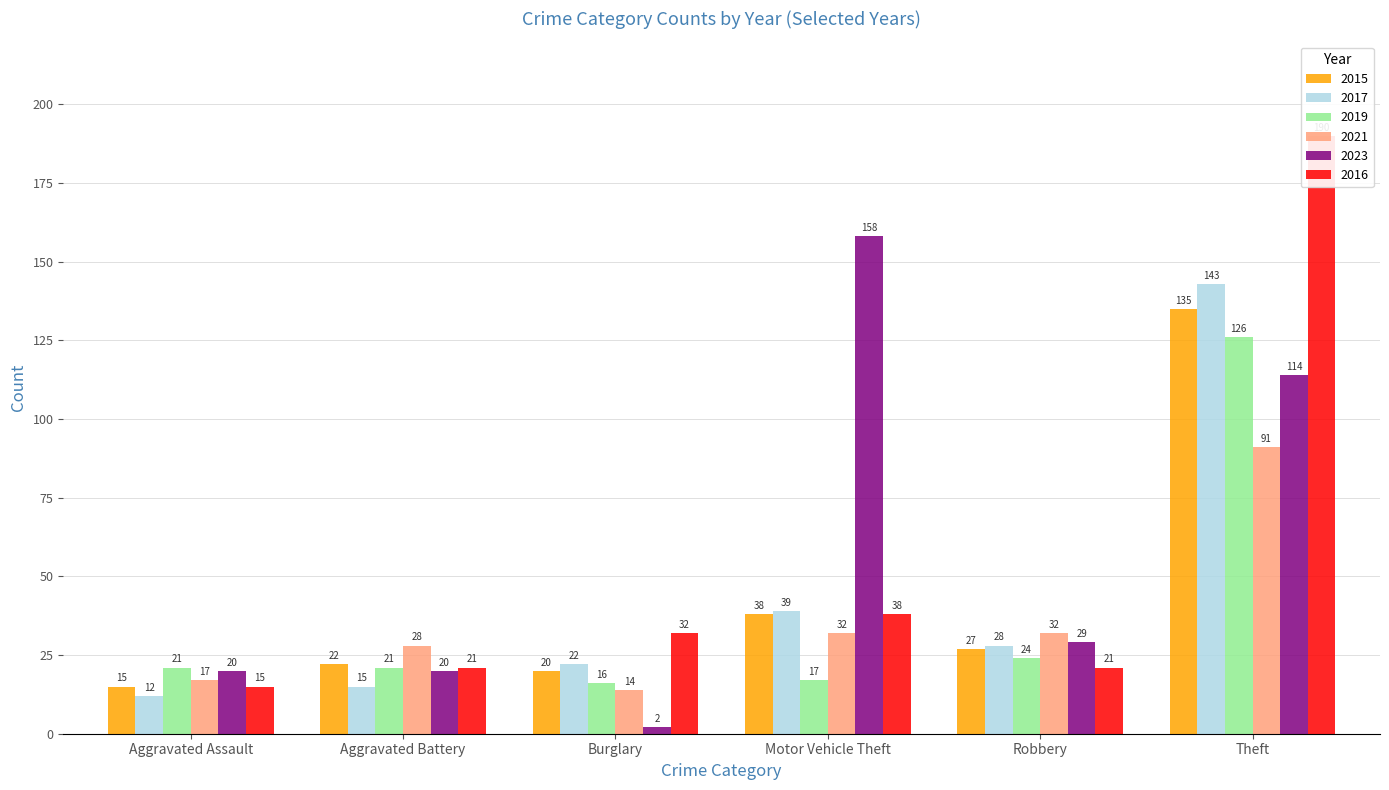

How many series are shown in this chart?

6